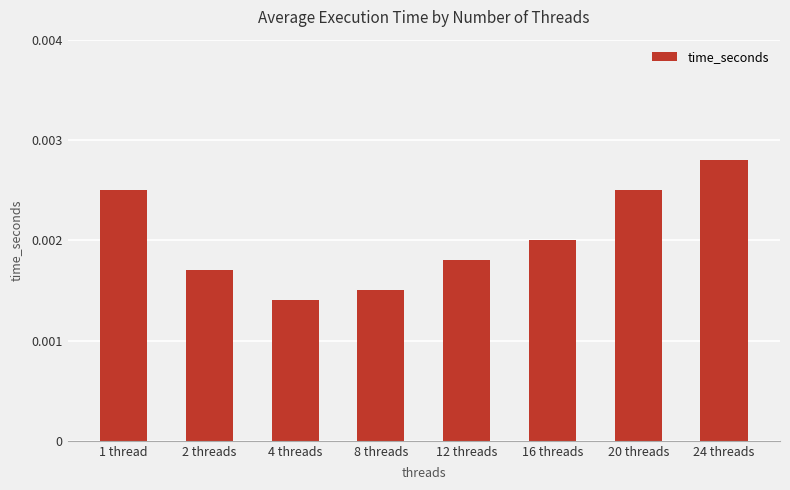

Does the chart contain stacked bars?

No